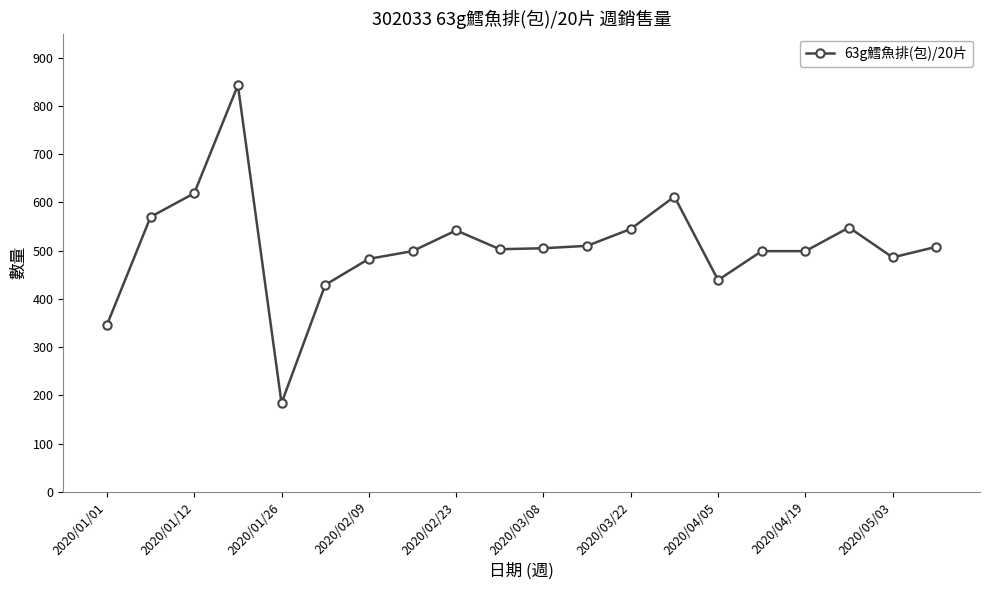

Does the chart display data point markers on the line(s)?

Yes